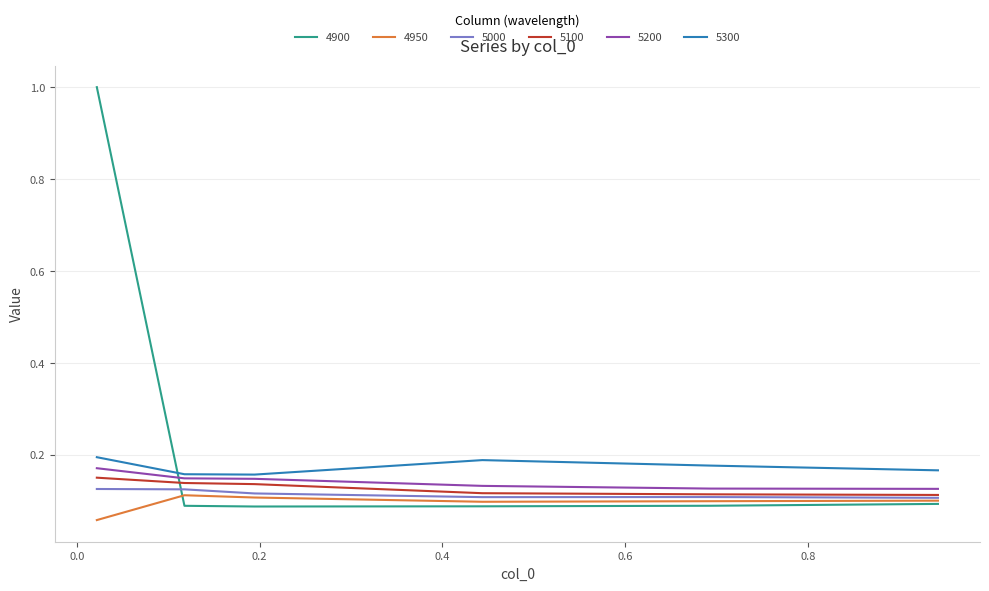

How many lines are shown in the chart?

6